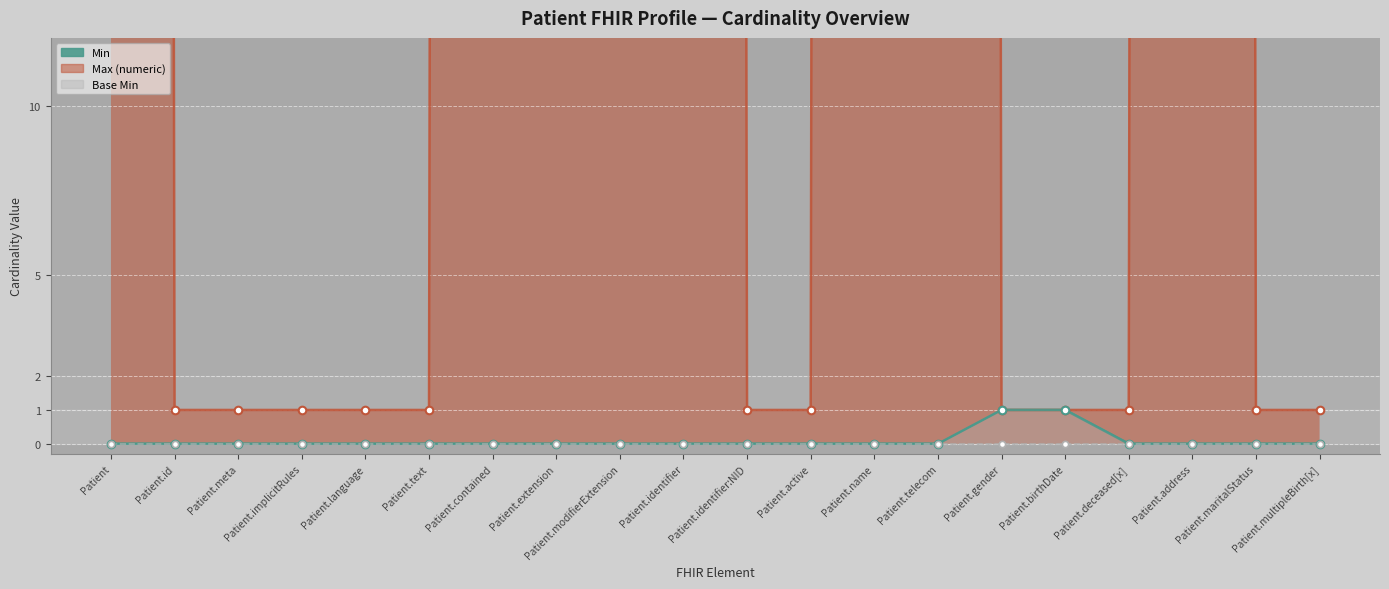

Which series has the widest spread of Y values?

Max (numeric) pts